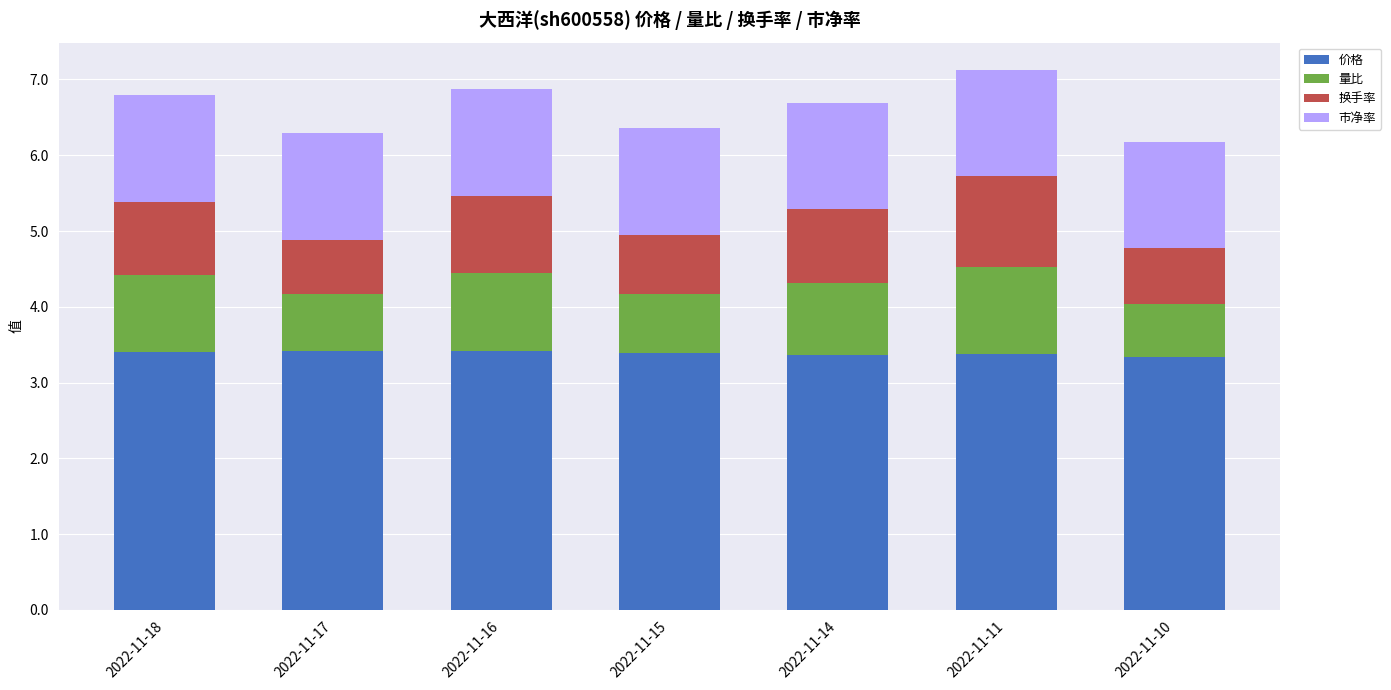

What is the highest value of the 价格 series?

3.4